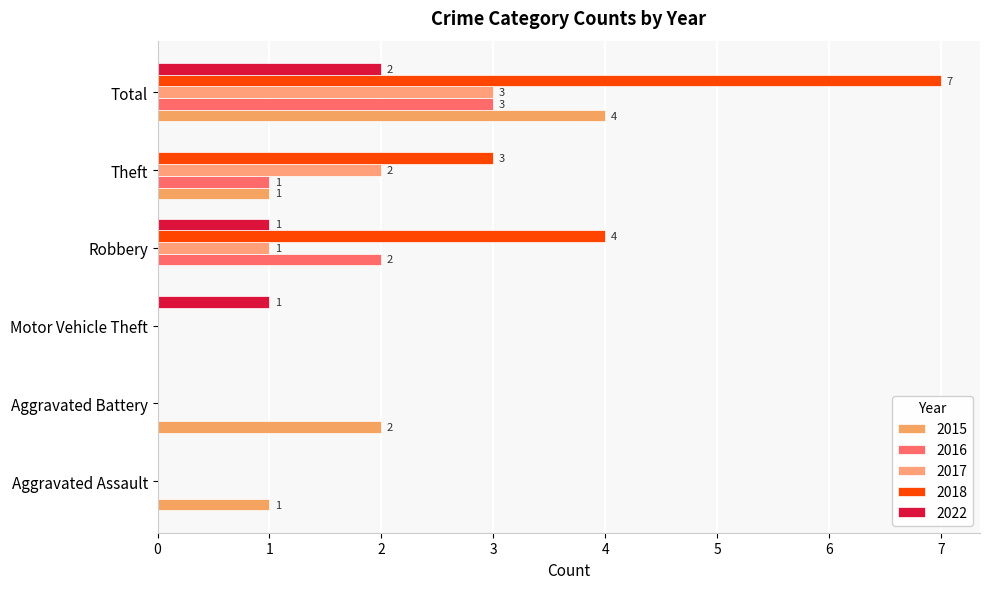

How many positive values does the 2022 series have?

3